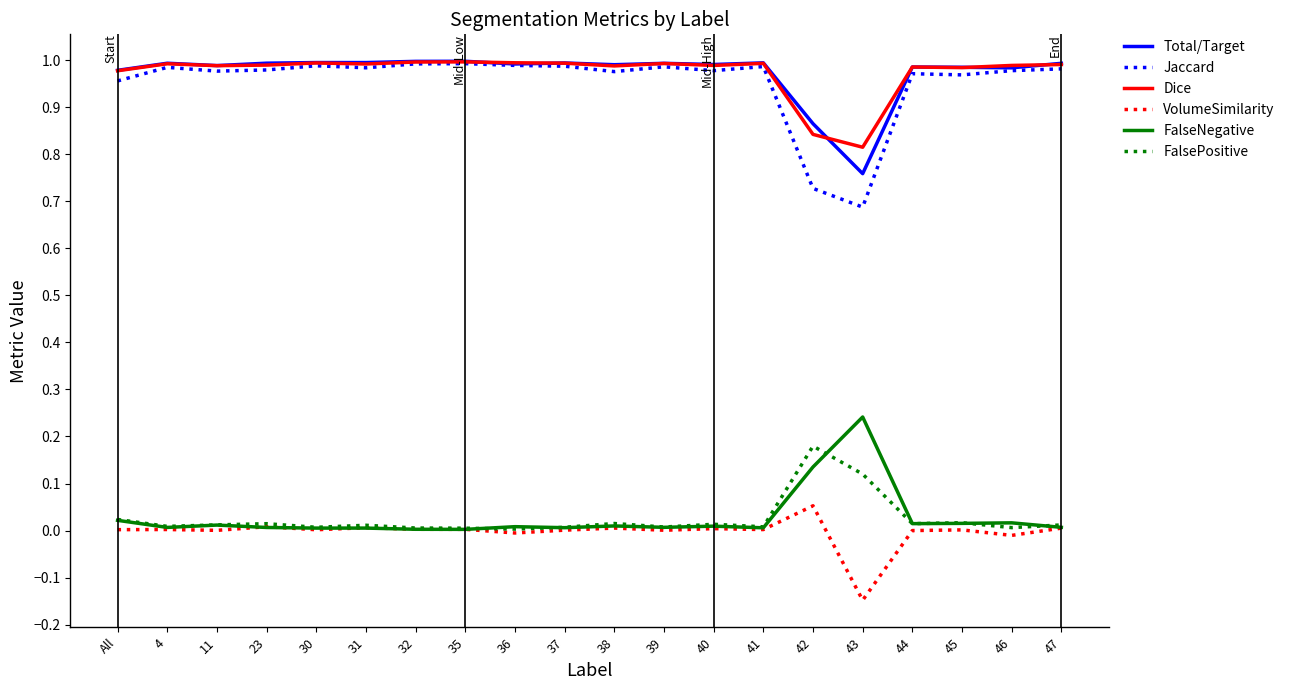

Does the chart have visible grid lines?

No